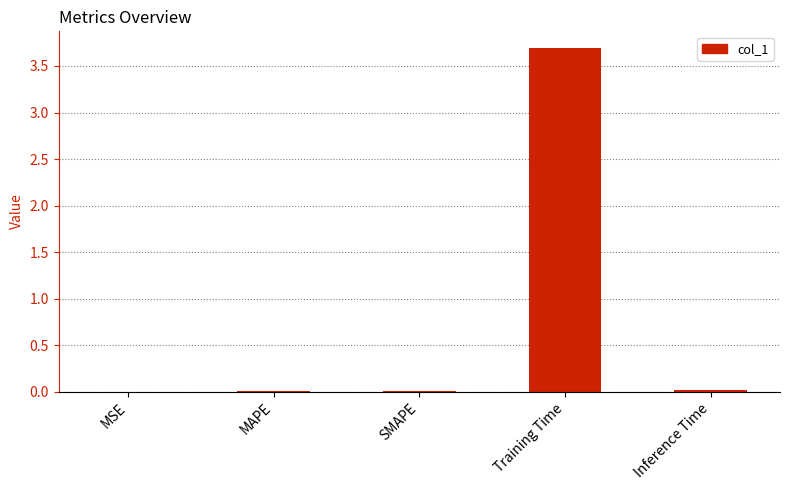

What is the sum of all values?

3.7